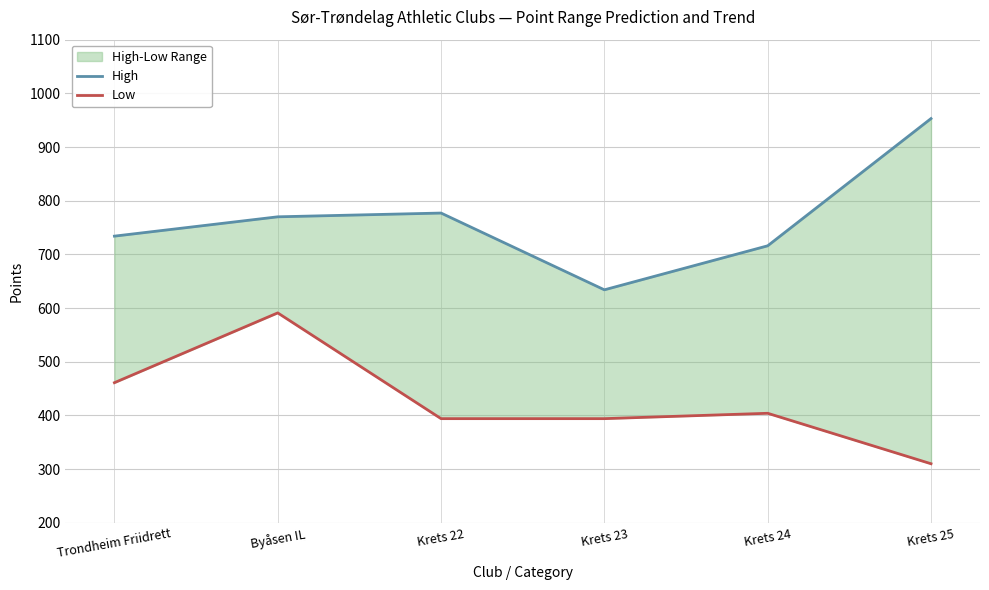

Is this an area chart (filled region under the line)?

No